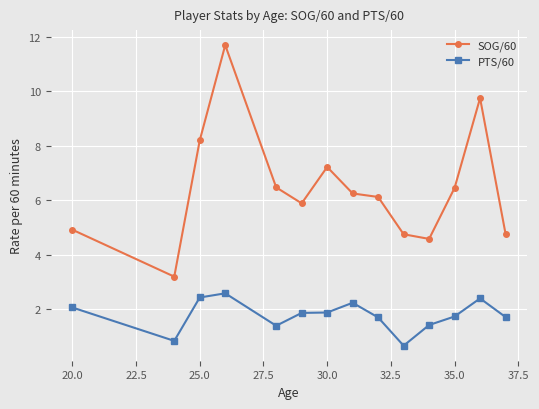

What is the value of the PTS/60 point at the 4th from the left?

2.6